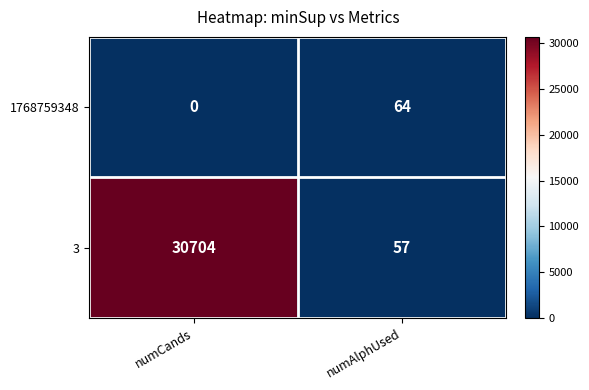

Reading left to right, what are all the values shown in this chart?

1768759348: numCands=0	numAlphUsed=64
3: numCands=30704	numAlphUsed=57